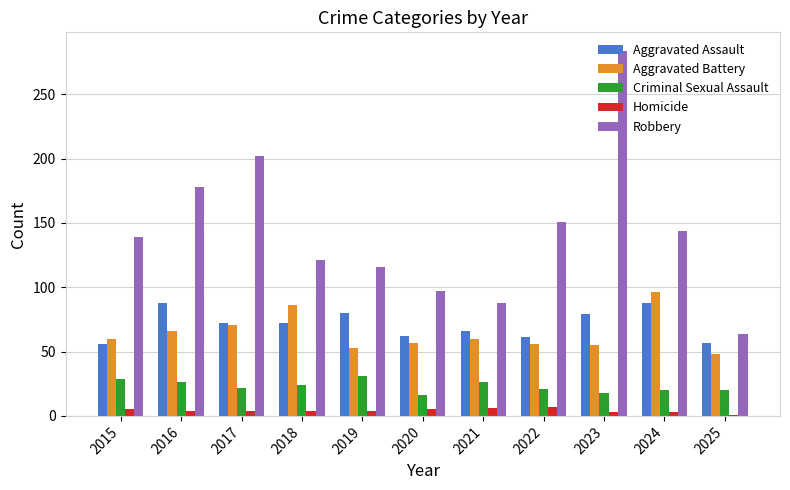

Is the value of Robbery at 2019 greater than the value of Homicide at 2023?

Yes